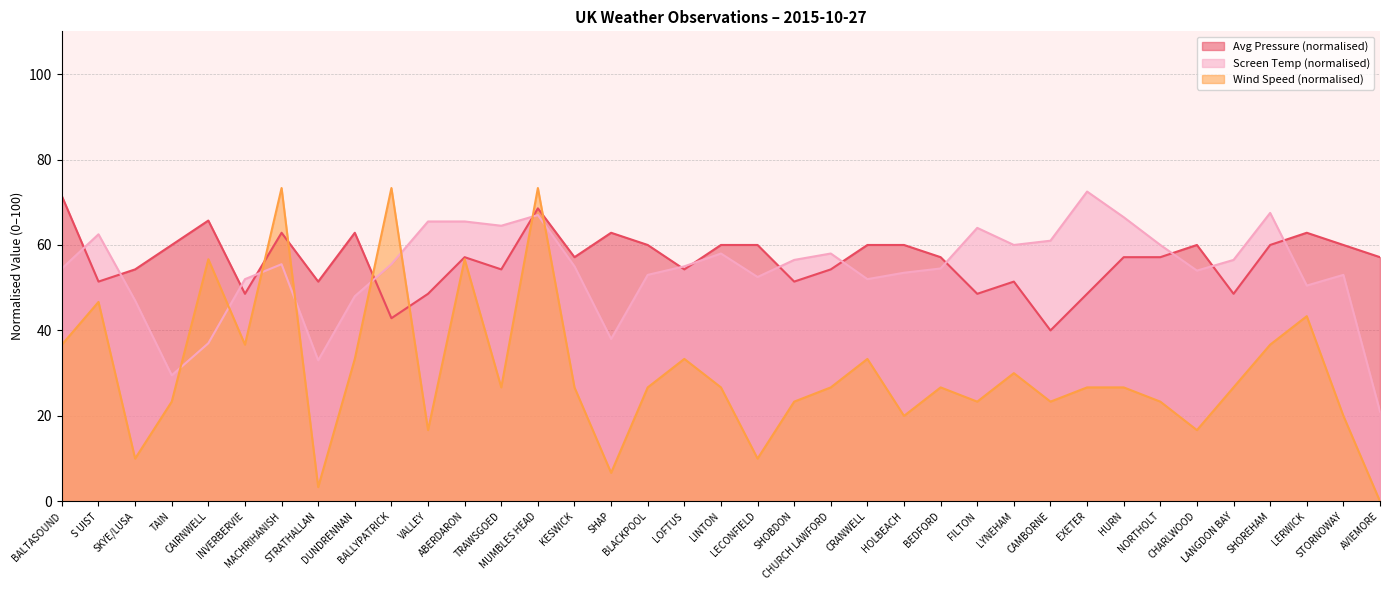

What is the difference between the second highest and second lowest values in the Avg Screen Temp series?

38.0